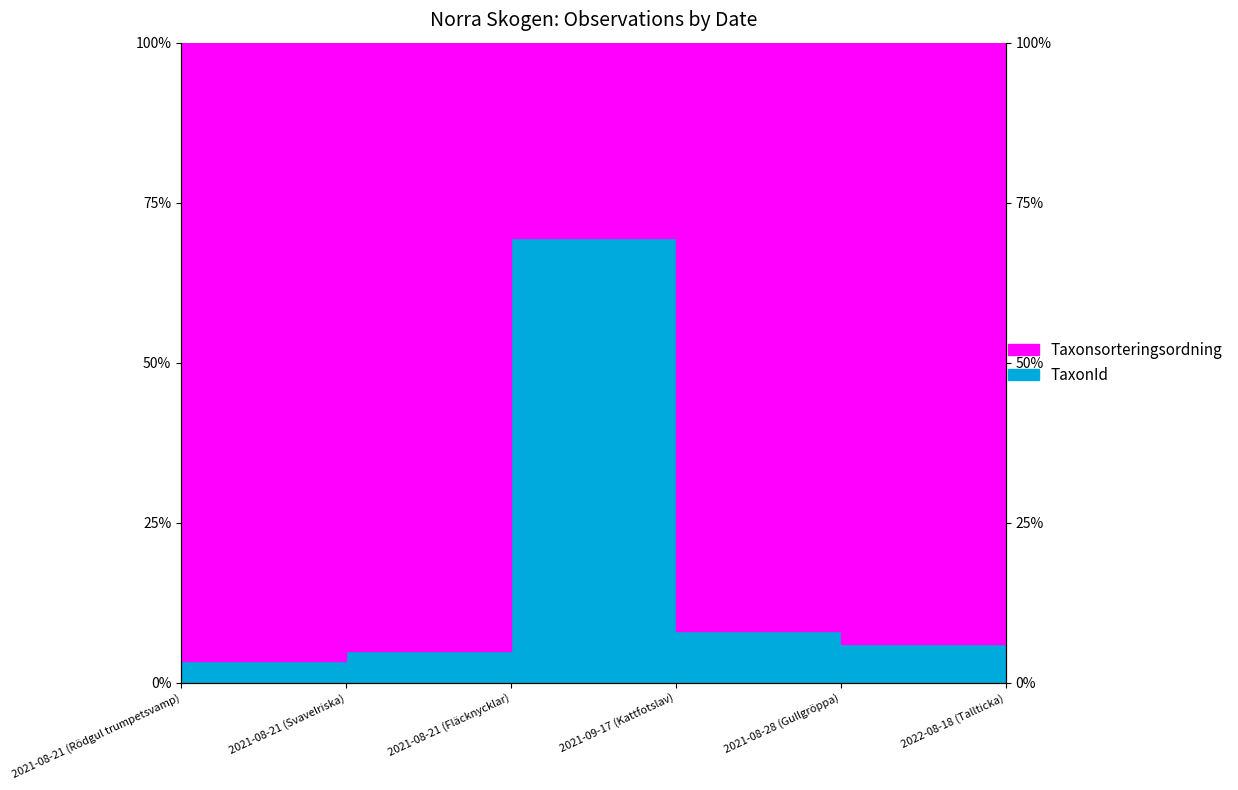

Rank the categories by value from lowest to highest.

2021-08-21 (Rödgul trumpetsvamp), 2021-08-21 (Svavelriska), 2022-08-18 (Tallticka), 2021-08-28 (Gullgröppa), 2021-09-17 (Kattfotslav), 2021-08-21 (Fläcknycklar)